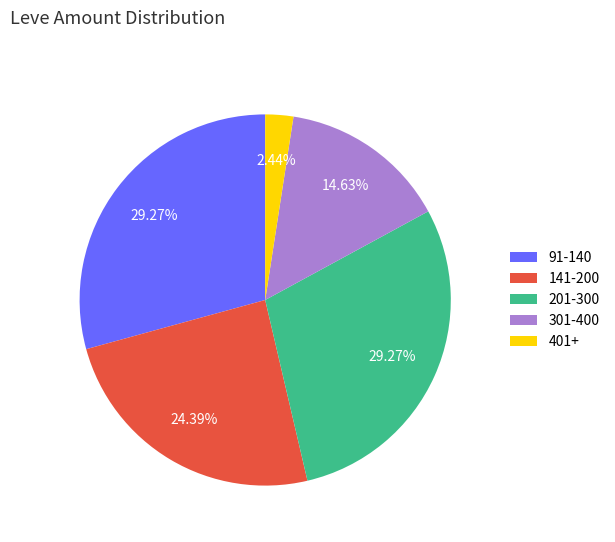

How many segments does this pie chart have?

5